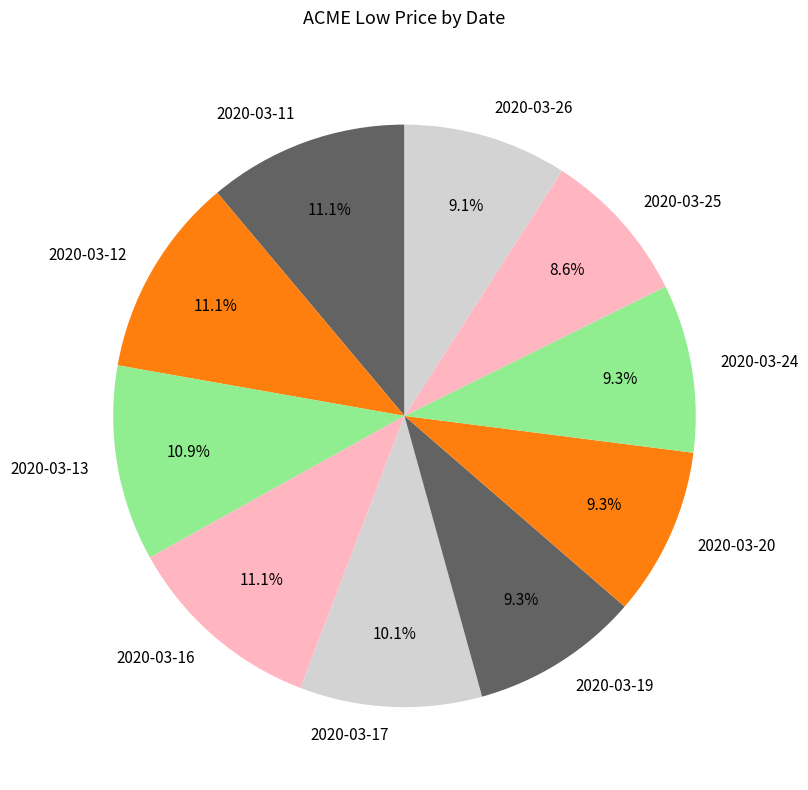

To the nearest percent, what is the difference between the largest and smallest slice percentages?

3%